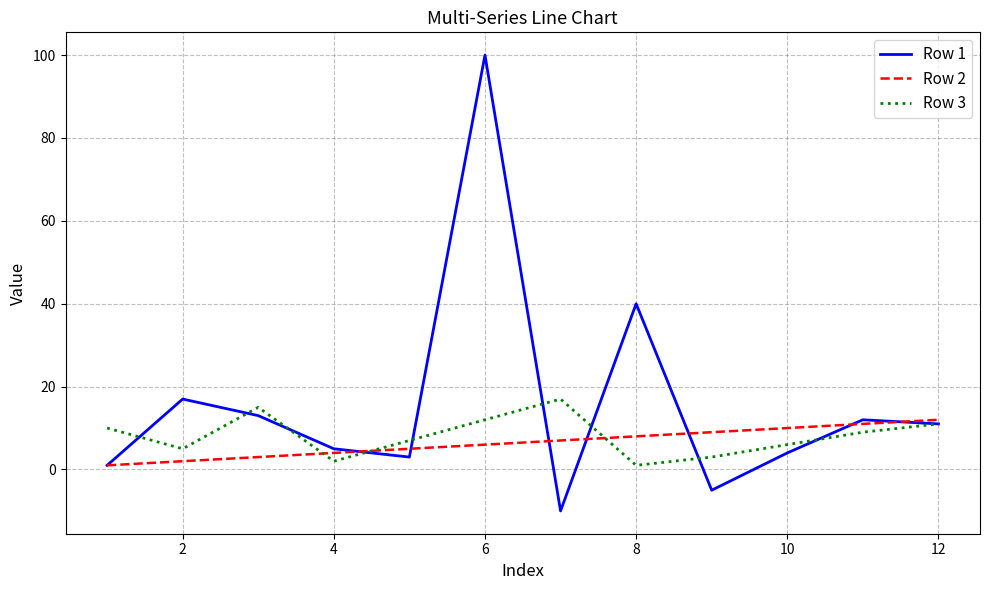

What is the maximum value shown in the chart?

100